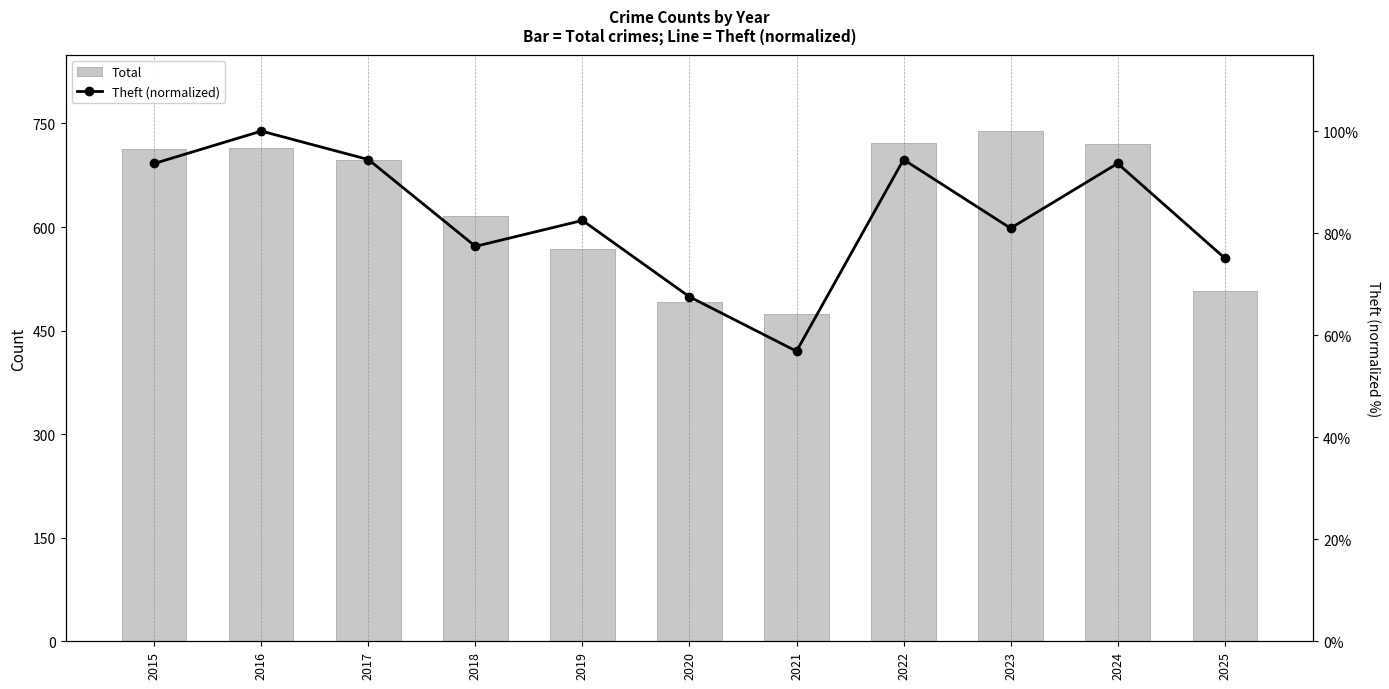

What is the approximate value of Total at 2024?

720.0